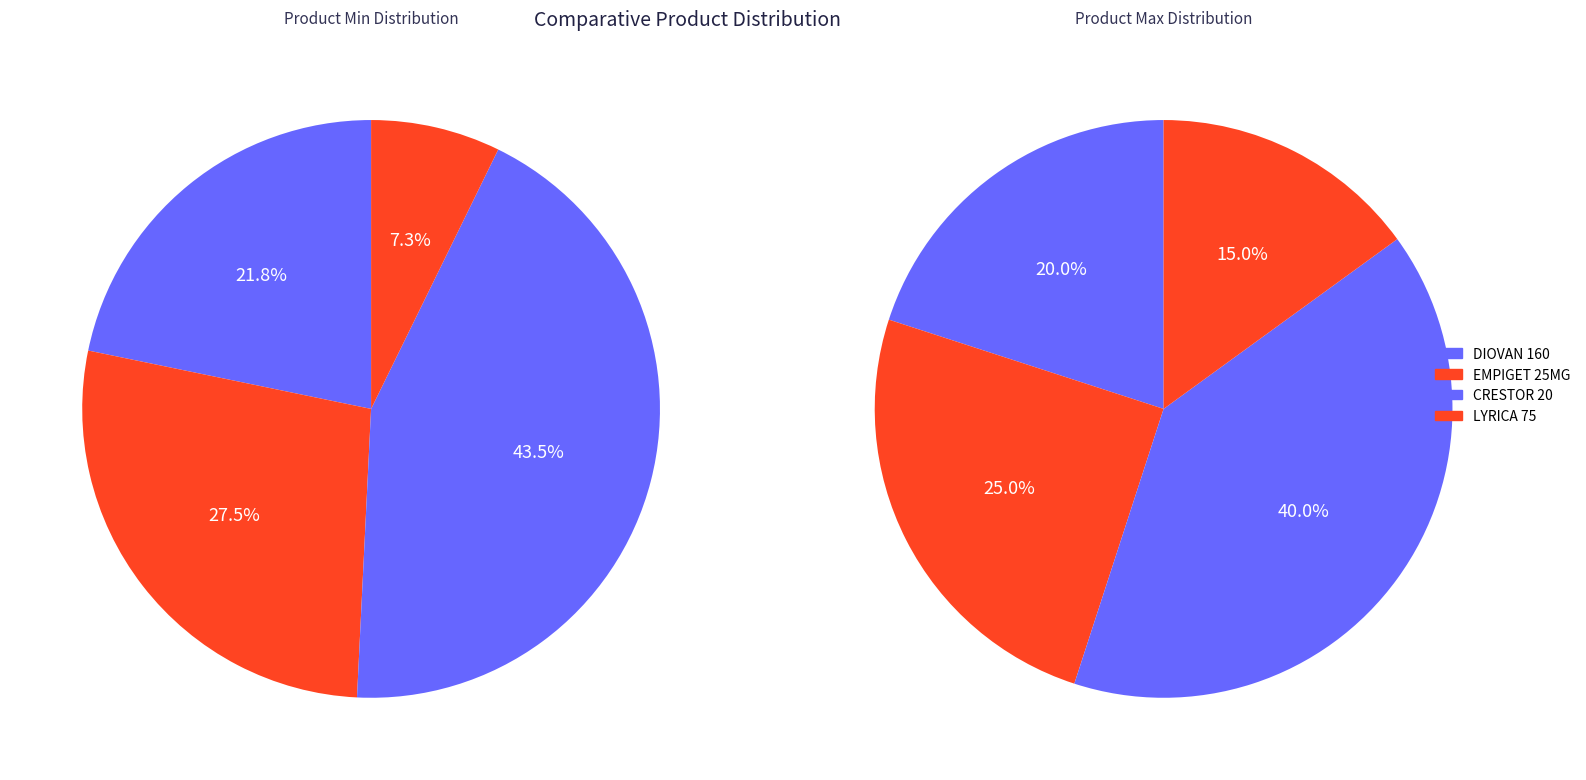

Which slice is the largest?

CRESTOR 20